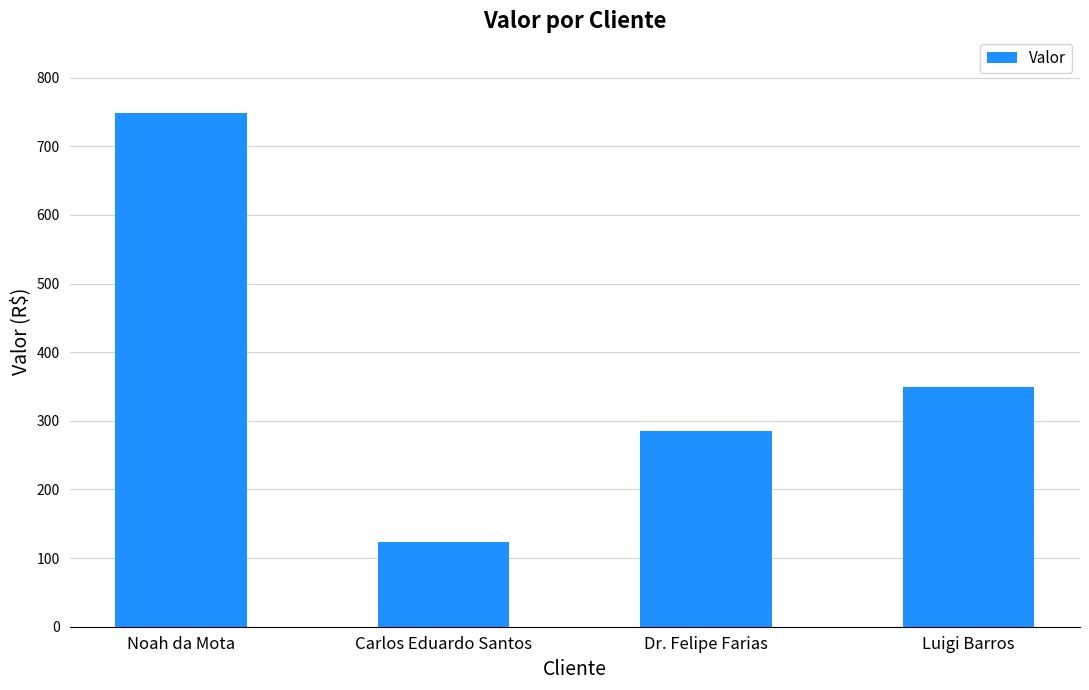

How many bars are there in total?

4